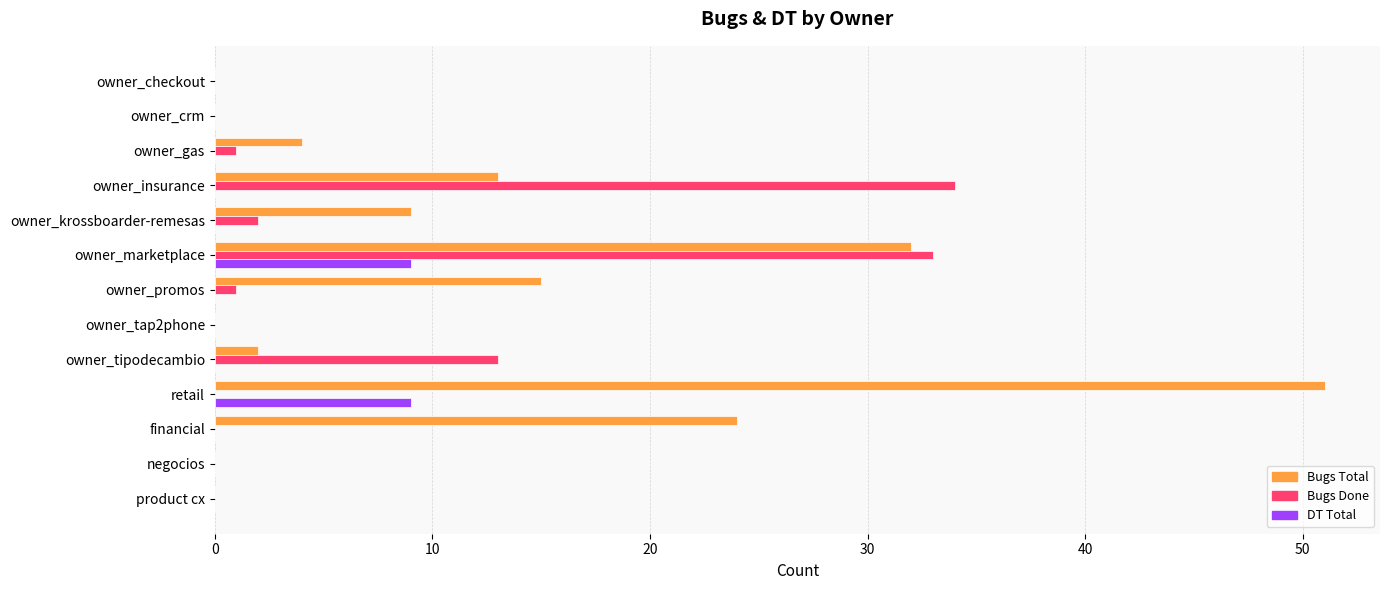

True or false: Bugs Done has a value of 0 at financial.

True